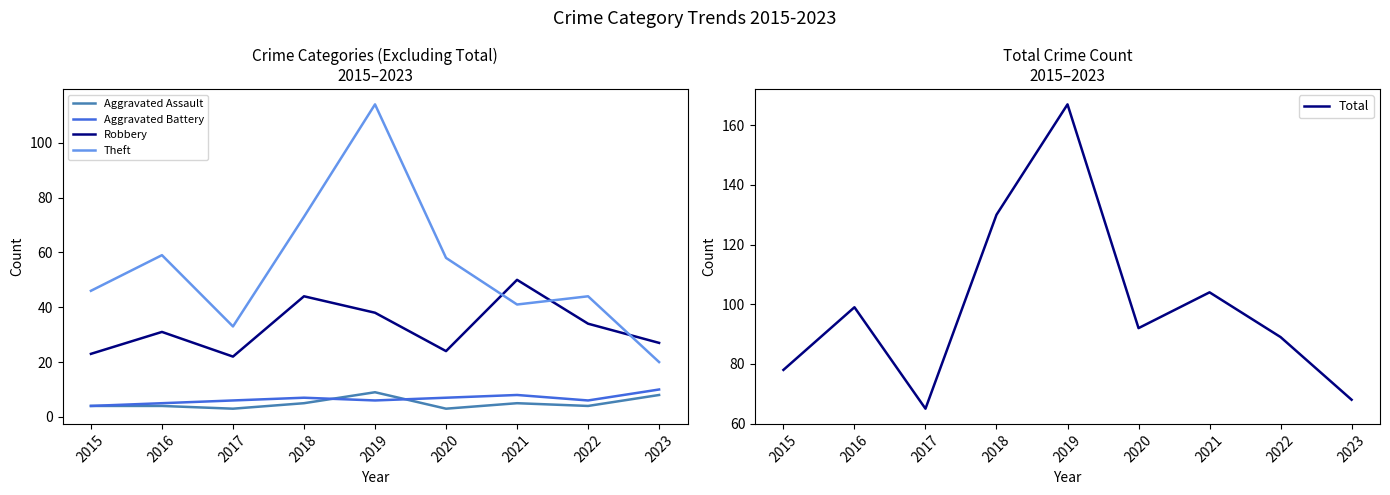

Which label corresponds to the largest value in the chart?

2019